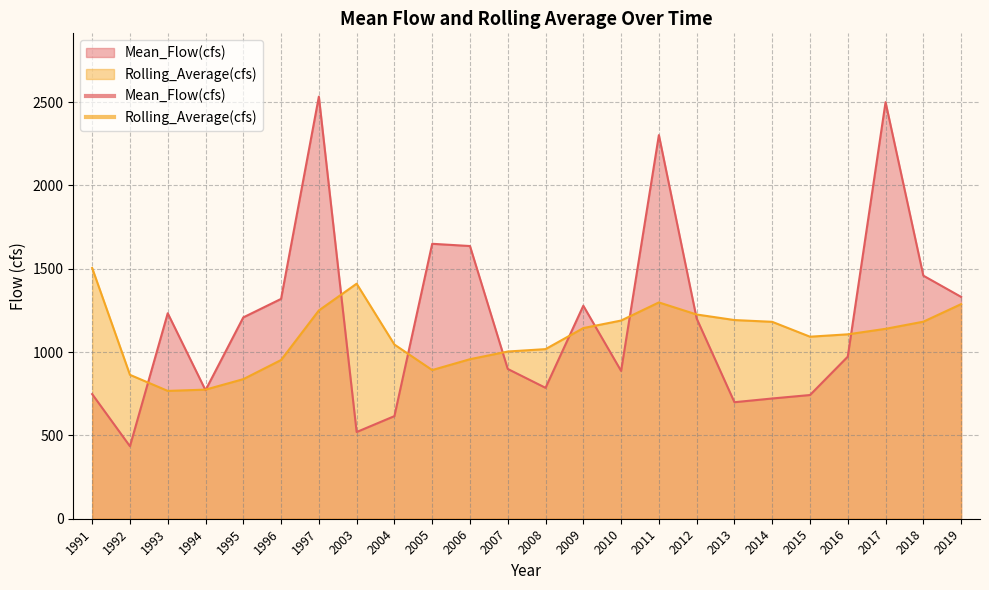

Between 2008 and 2015, which series saw the biggest shift?

Rolling_Average(cfs)